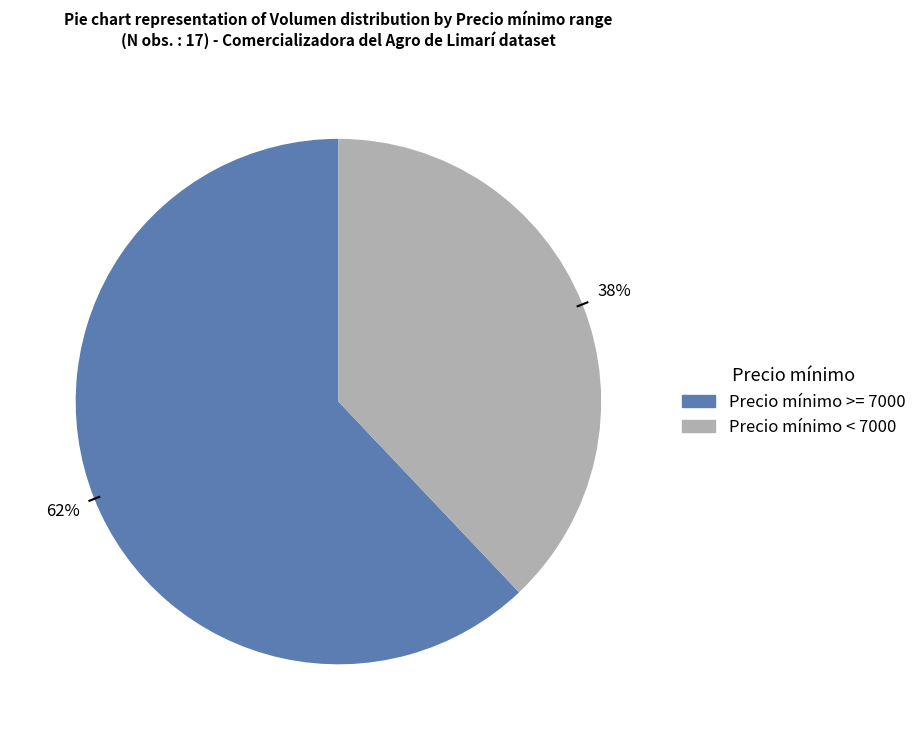

To the nearest percent, what is the average slice percentage?

50%